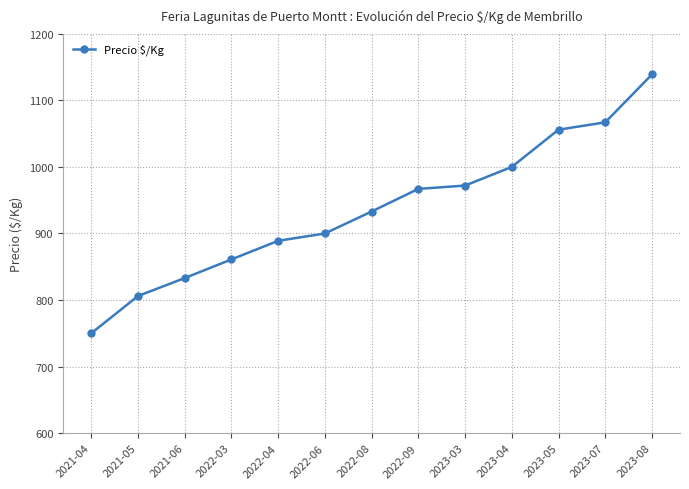

The value at 2023-03 is 972. True or false?

True